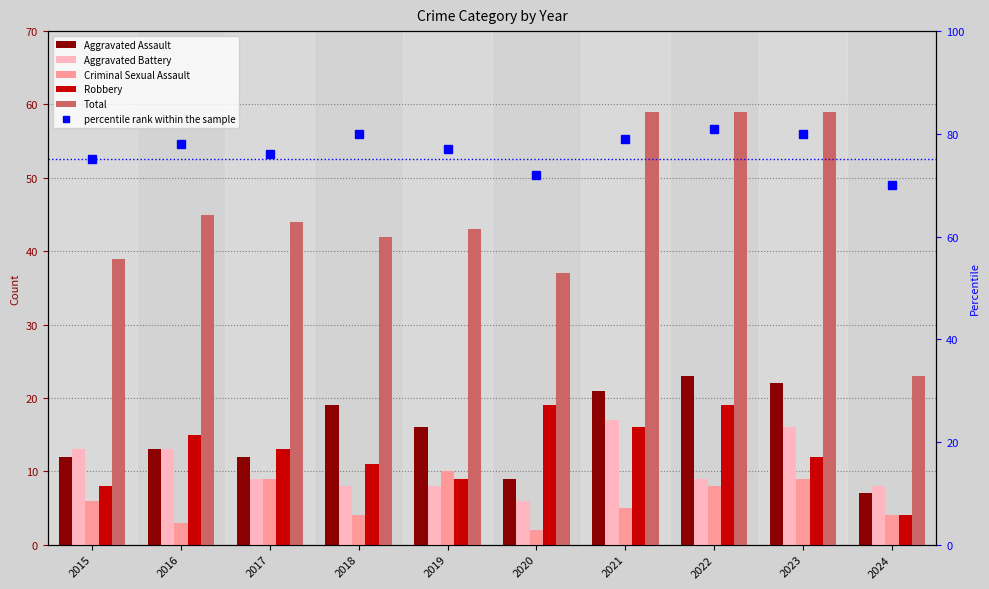

Between 2016 and 2018, which series saw the biggest shift?

Aggravated Assault